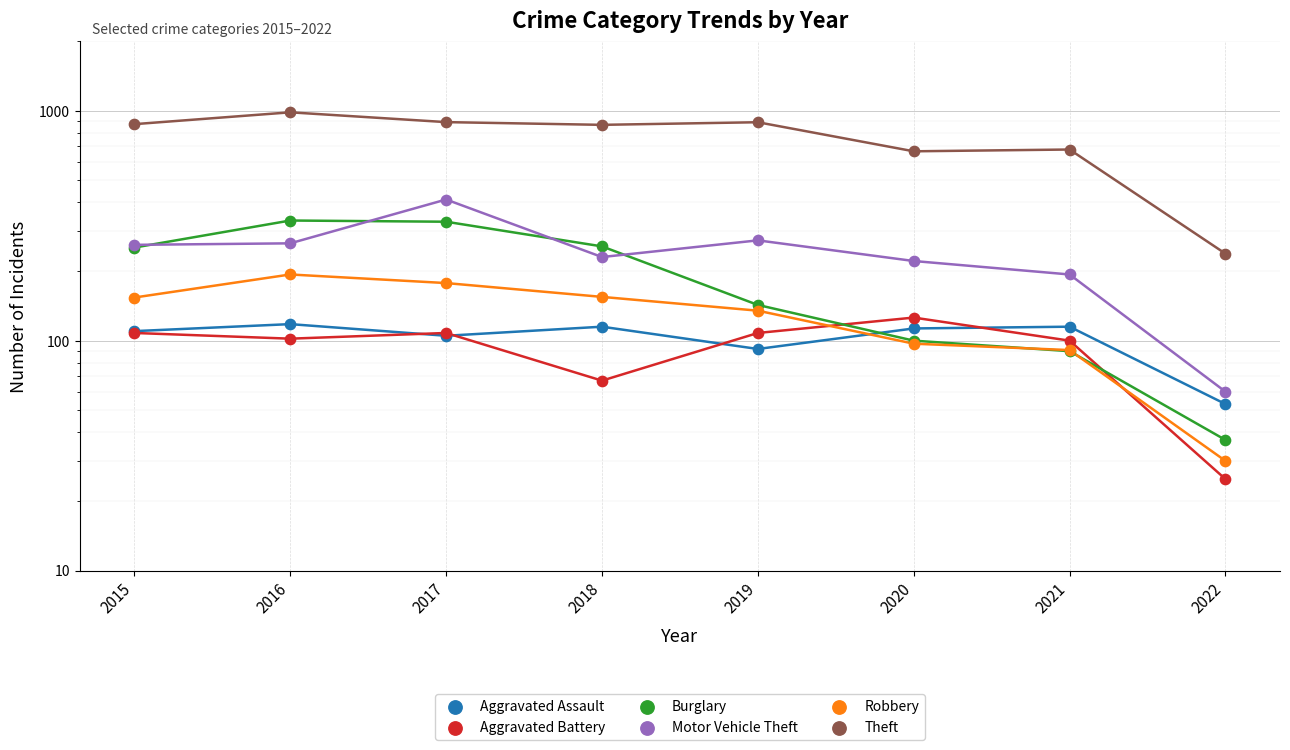

At how many categories does at least one series exceed 424?

7